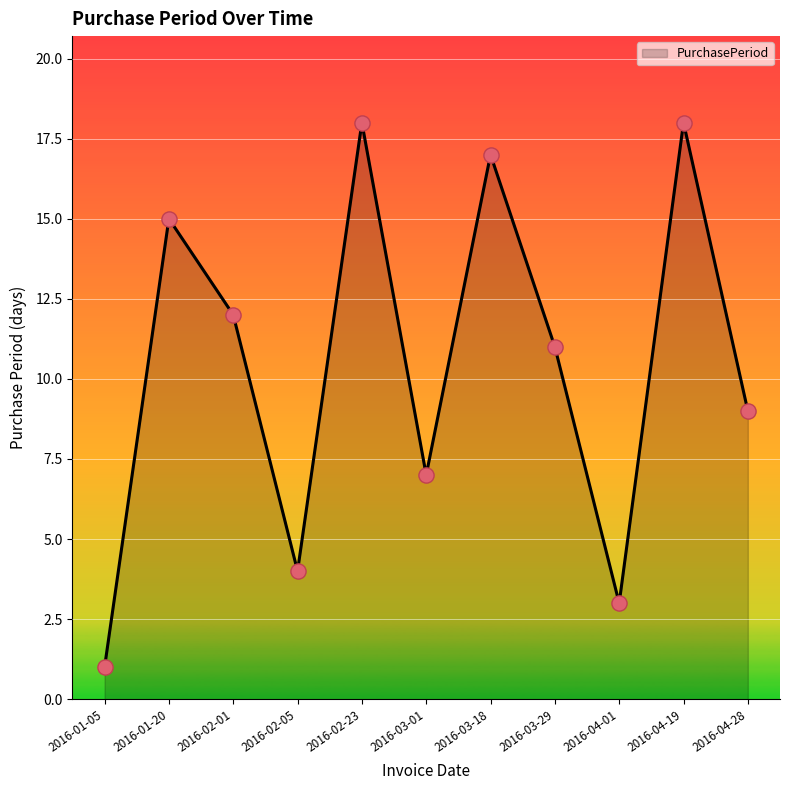

Between 2016-04-01 and 2016-01-05, which is larger?

2016-04-01